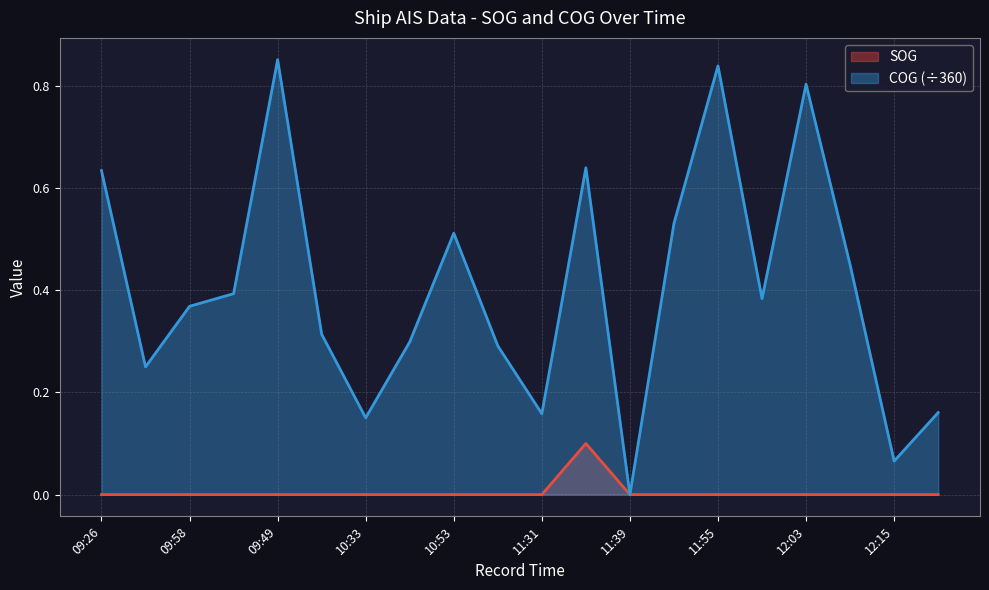

Rank the series at 09:49 from highest to lowest value.

COG (÷360), SOG